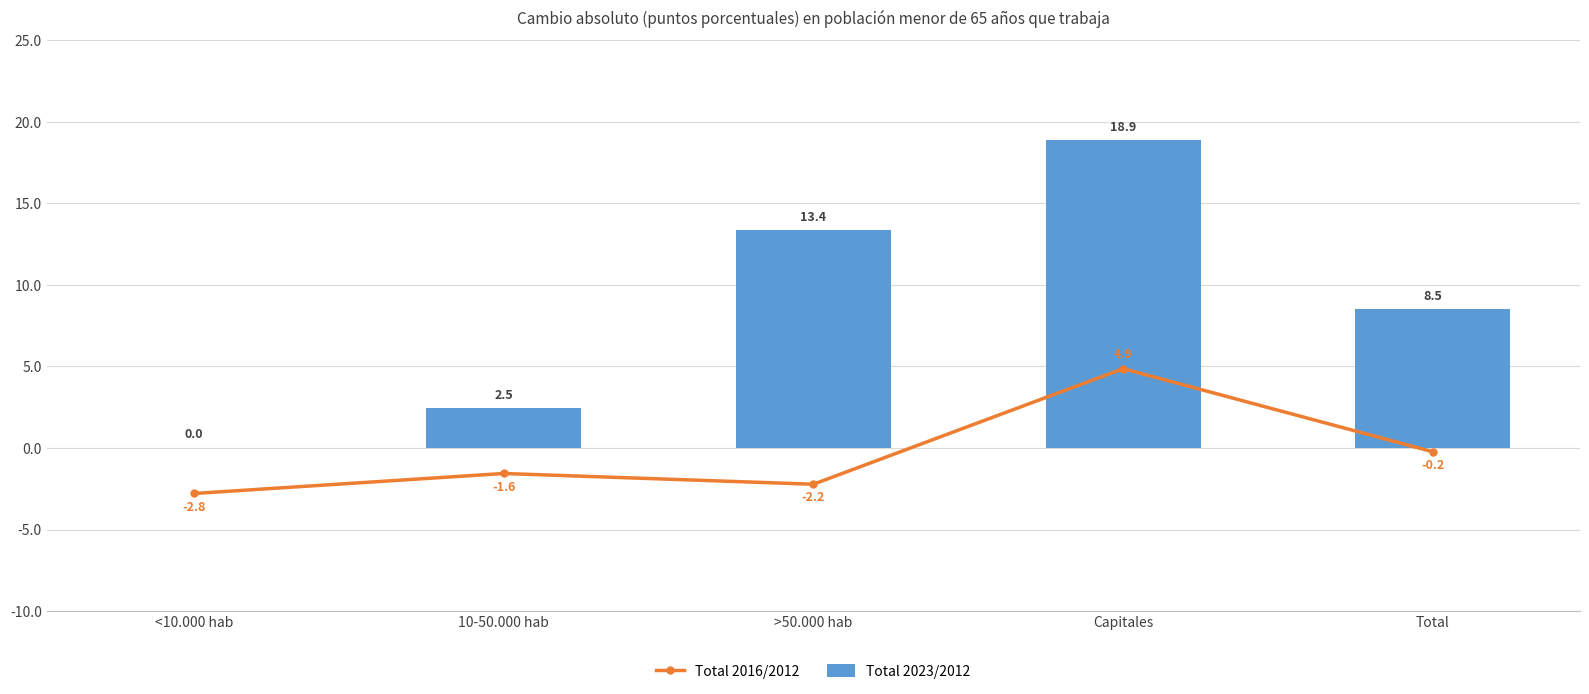

What is the difference between the maximum and second lowest values in the Total 2023/2012 series?

16.4